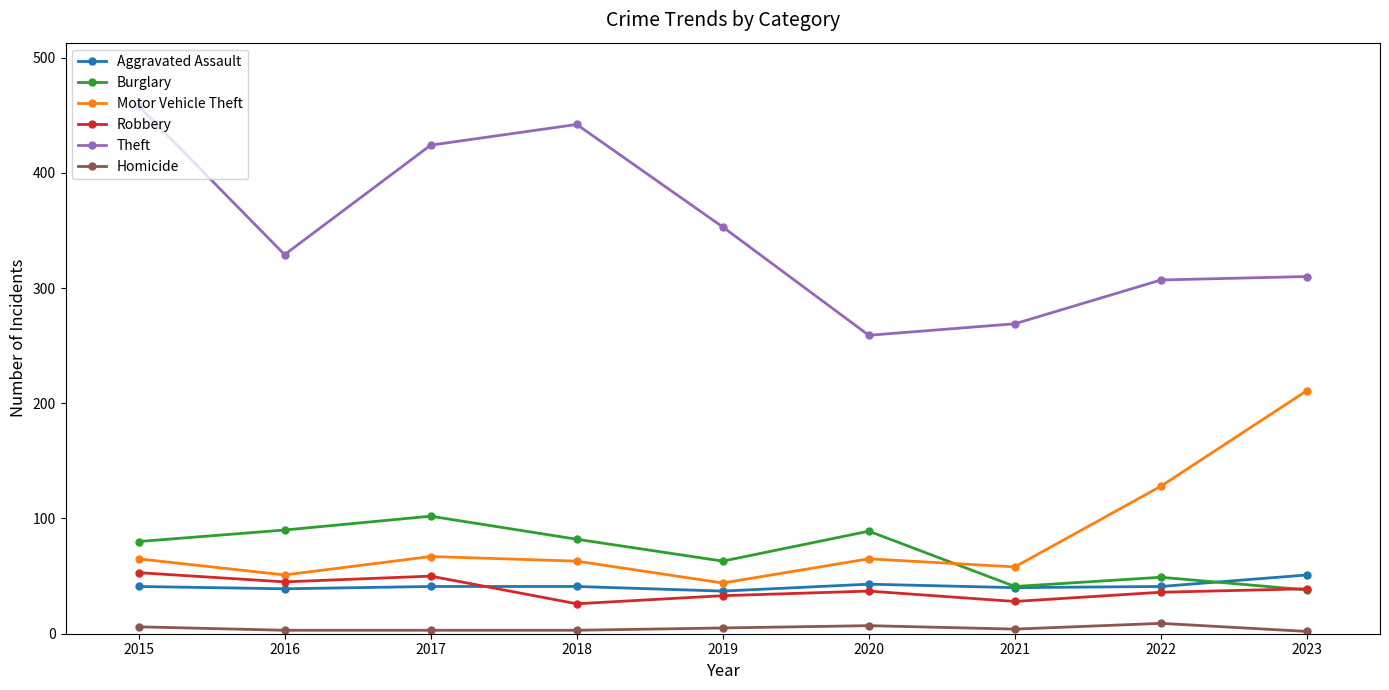

The Homicide series shows 4 at 2021. True or false?

True